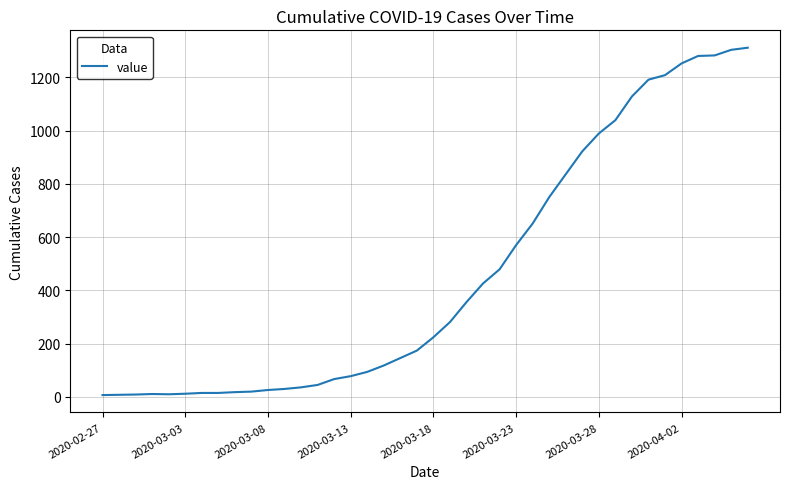

What is the difference between the maximum and minimum values?

1304